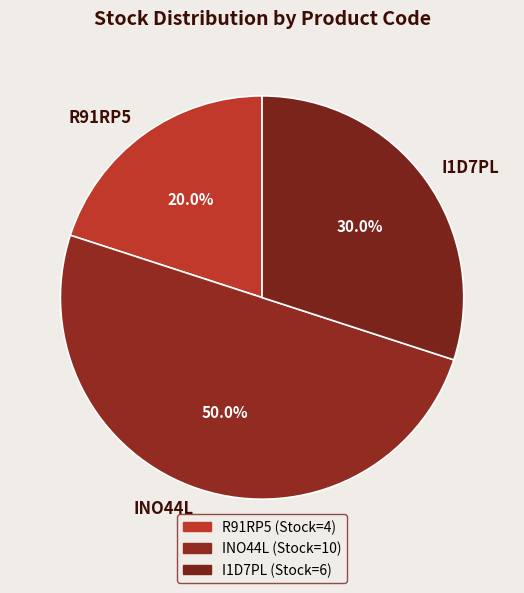

To the nearest percent, what is the difference between the INO44L and R91RP5 slice percentages?

30%